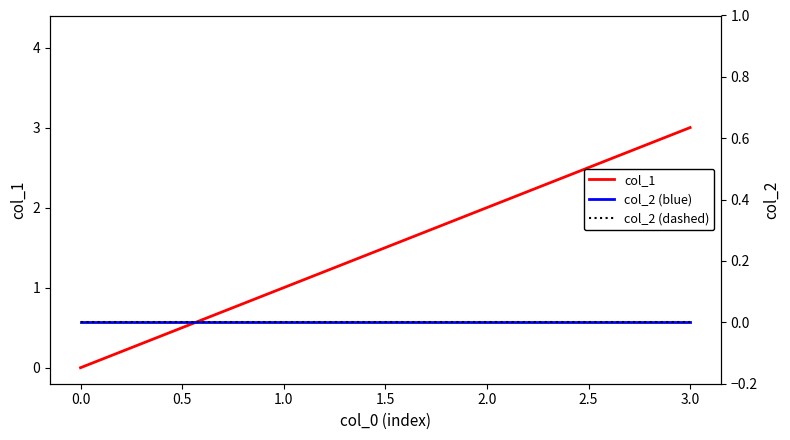

True or false: col_1 and col_2 (dashed) intersect in this chart.

False